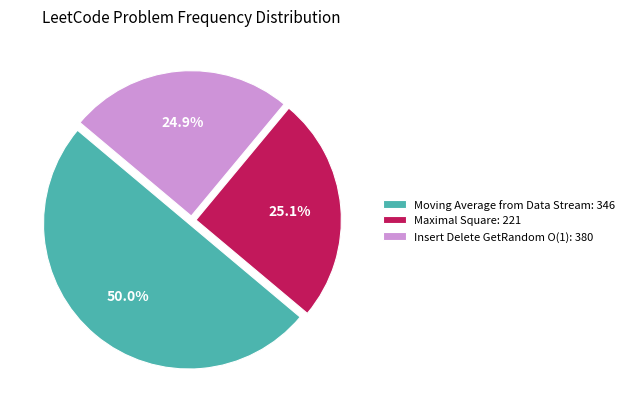

How many segments does this pie chart have?

3